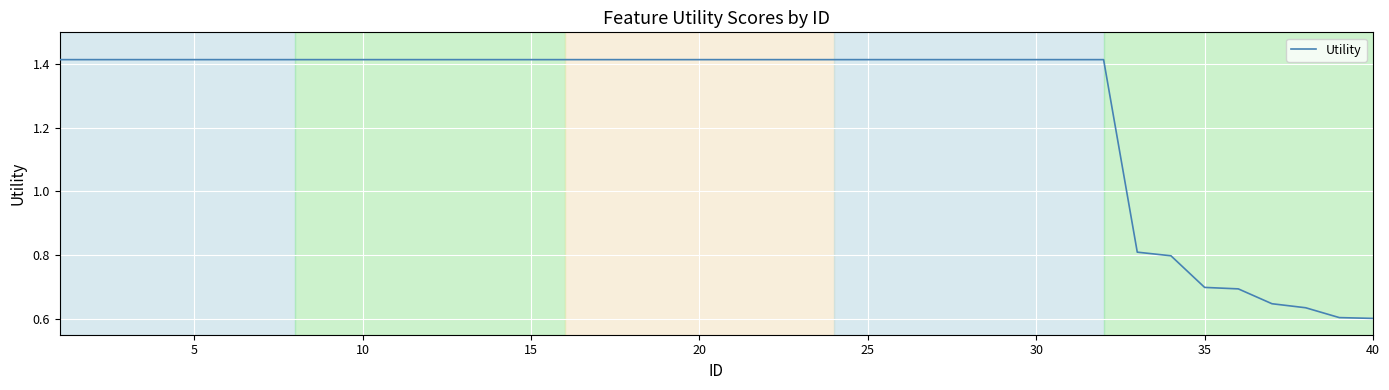

What is the difference between the second highest and minimum values?

0.8